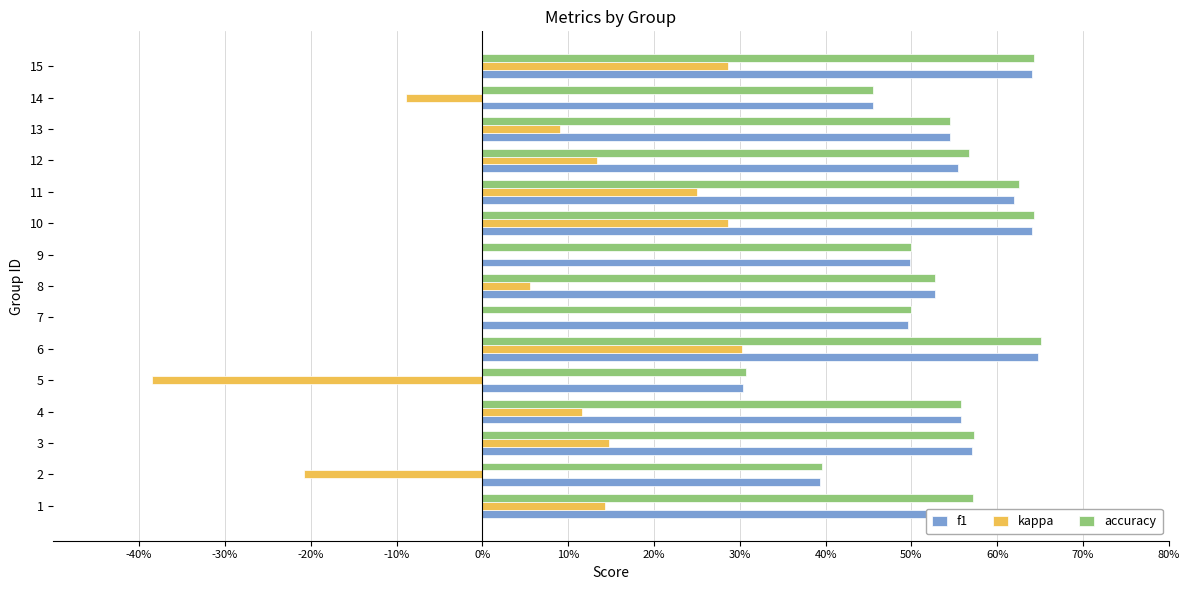

What are all the series names shown in the legend?

f1, kappa, accuracy